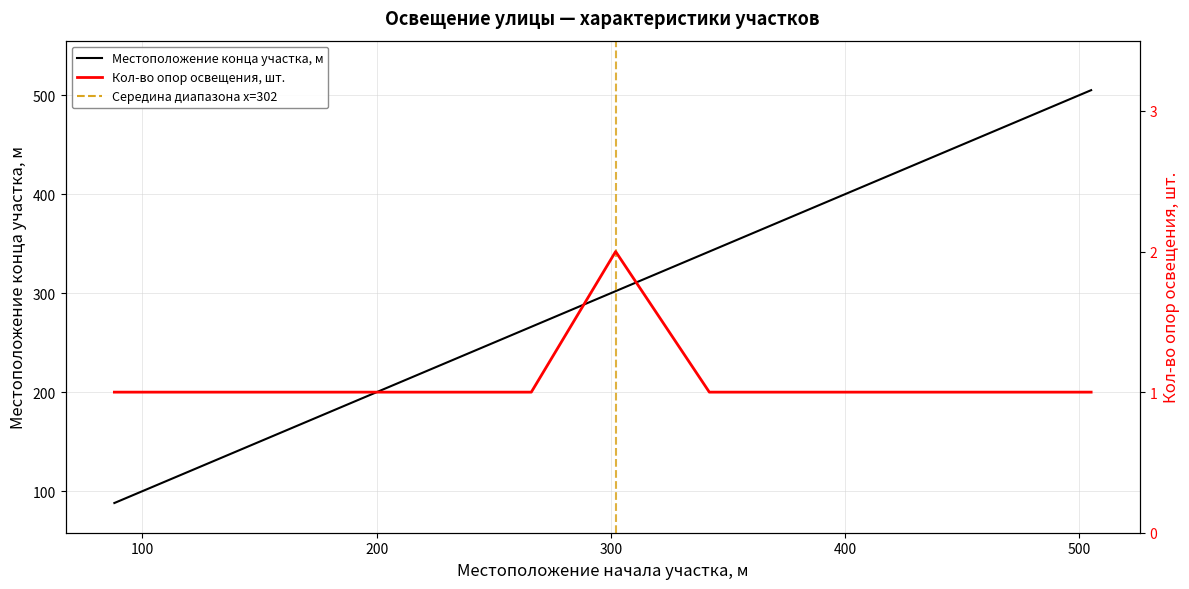

Which category has the highest value in the Кол-во опор освещения, шт. series?

302